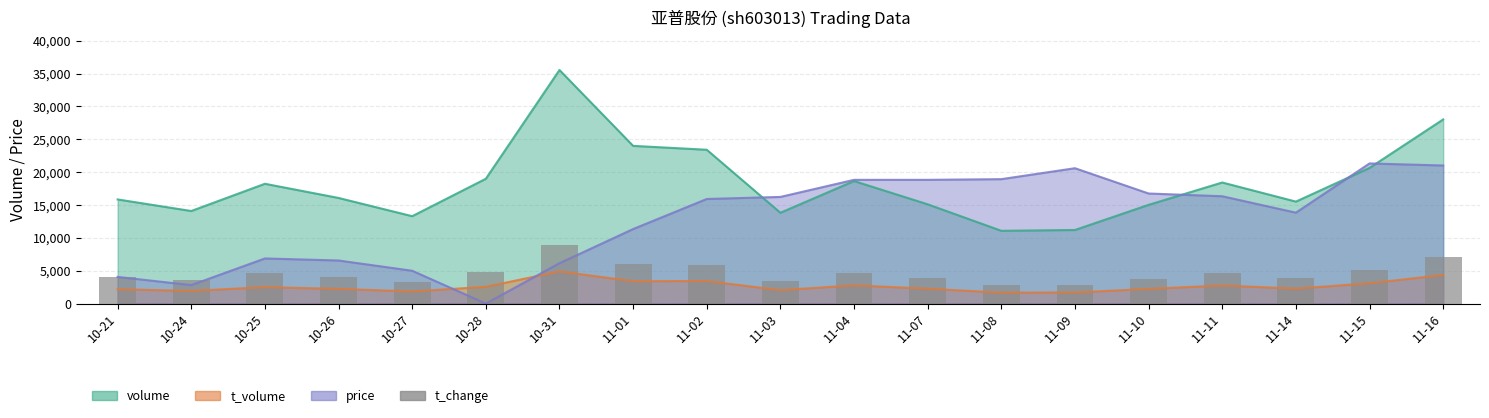

How many data points are above 3991?

11